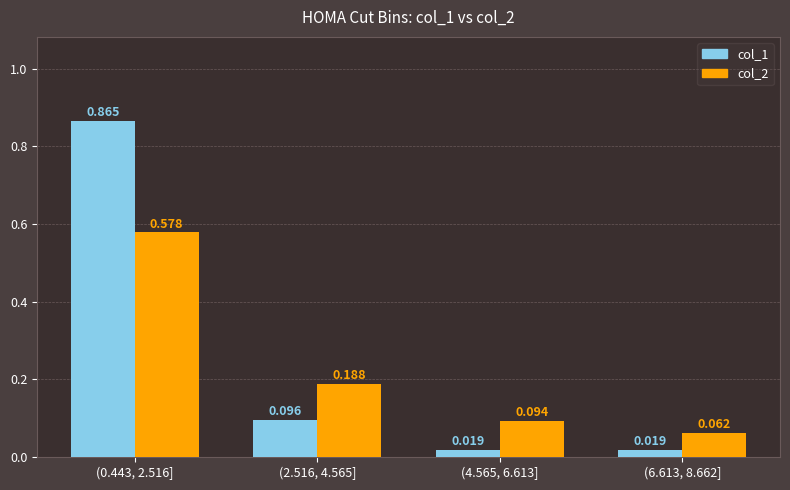

Is the value of col_2 at (0.443, 2.516] greater than the value of col_1 at (4.565, 6.613]?

Yes